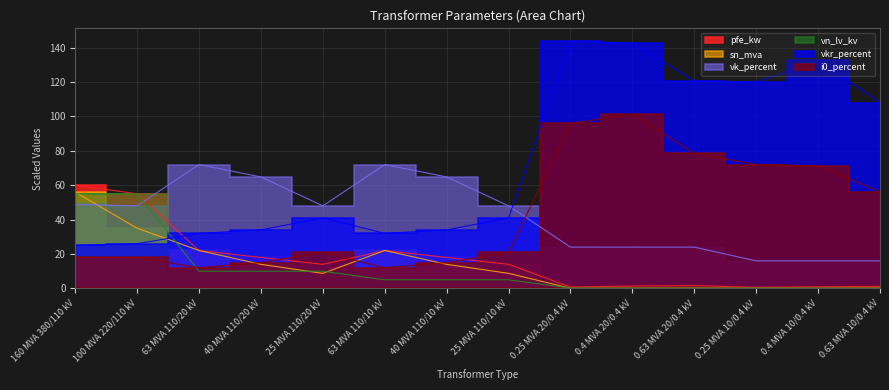

What position from the left is 25 MVA 110/20 kV?

5